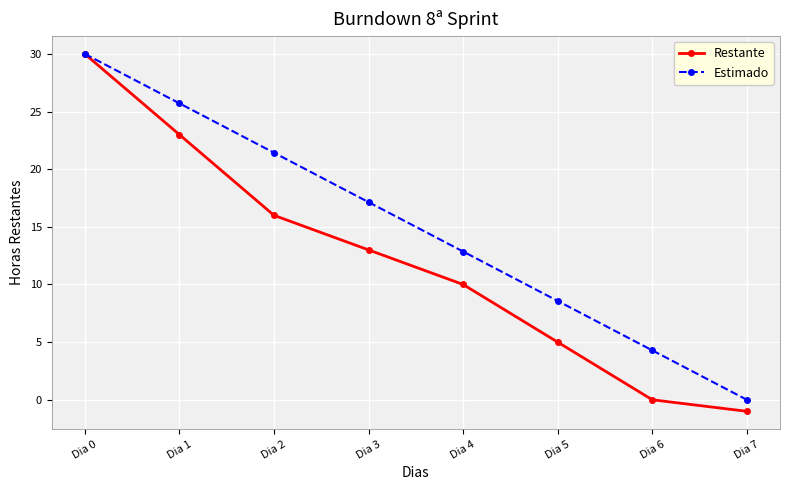

How many lines are shown in the chart?

2